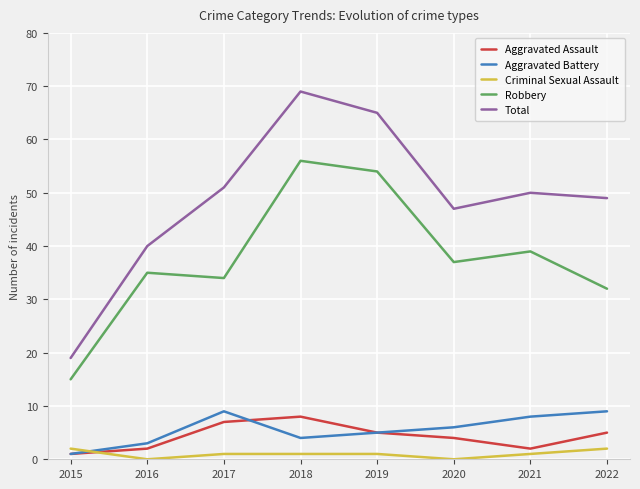

Count the number of data series in this chart.

5